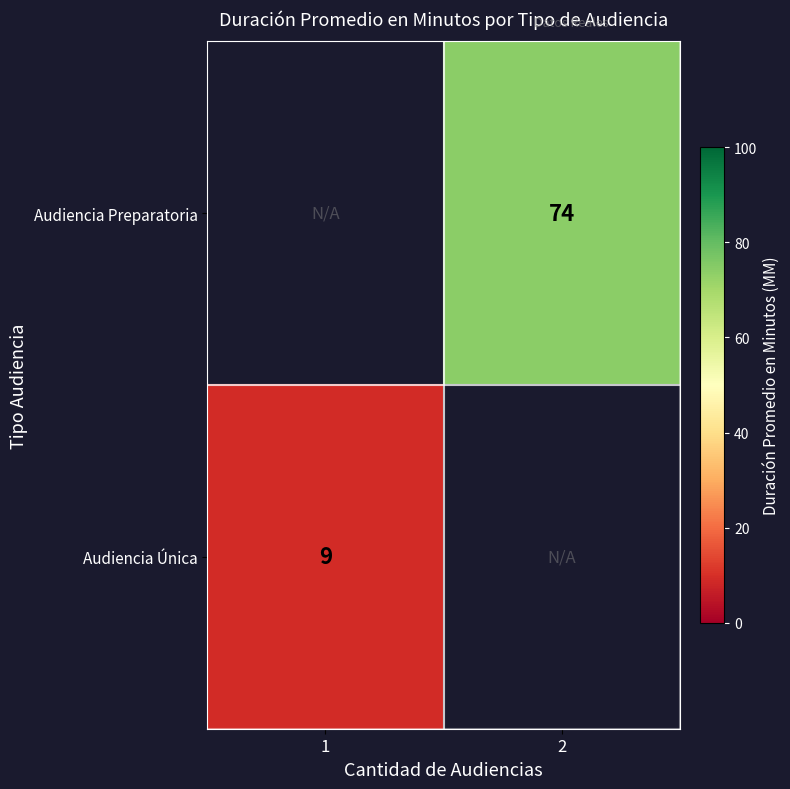

The Audiencia Preparatoria series shows 74 at 2. True or false?

True